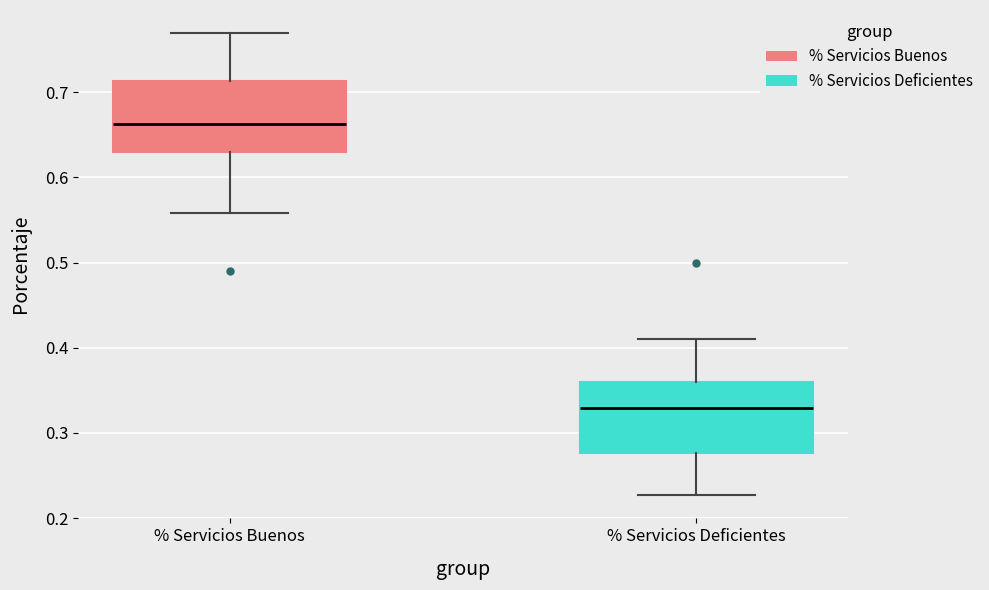

Where does the lower whisker of the box for % Servicios Buenos end on the y-axis? The values are not printed on the chart, so give them approximately, as read against the axis.

0.56